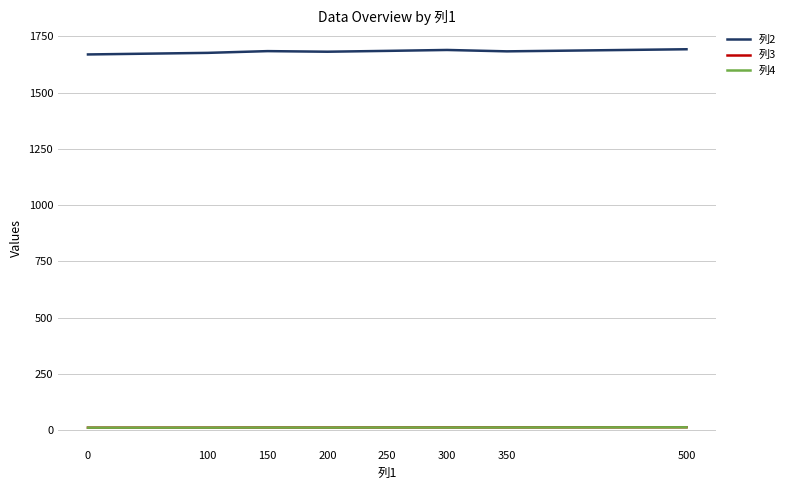

How many distinct data groups are displayed?

3